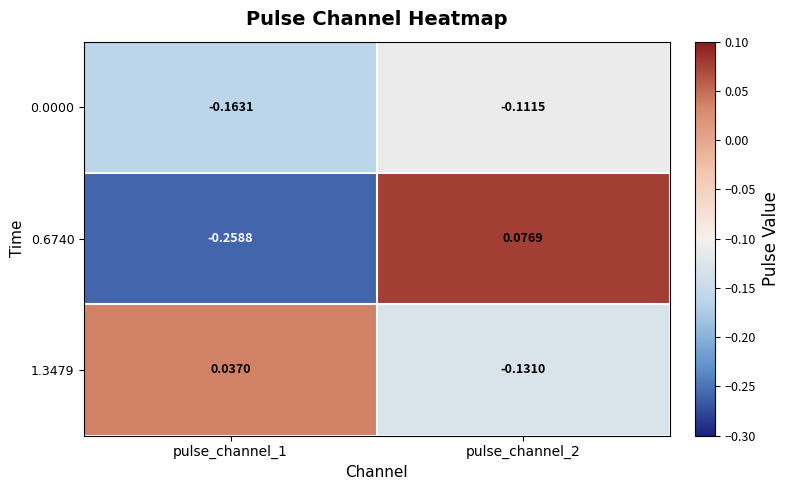

Is the value of 0.0000 at pulse_channel_1 greater than the value of 1.3479 at pulse_channel_1?

No